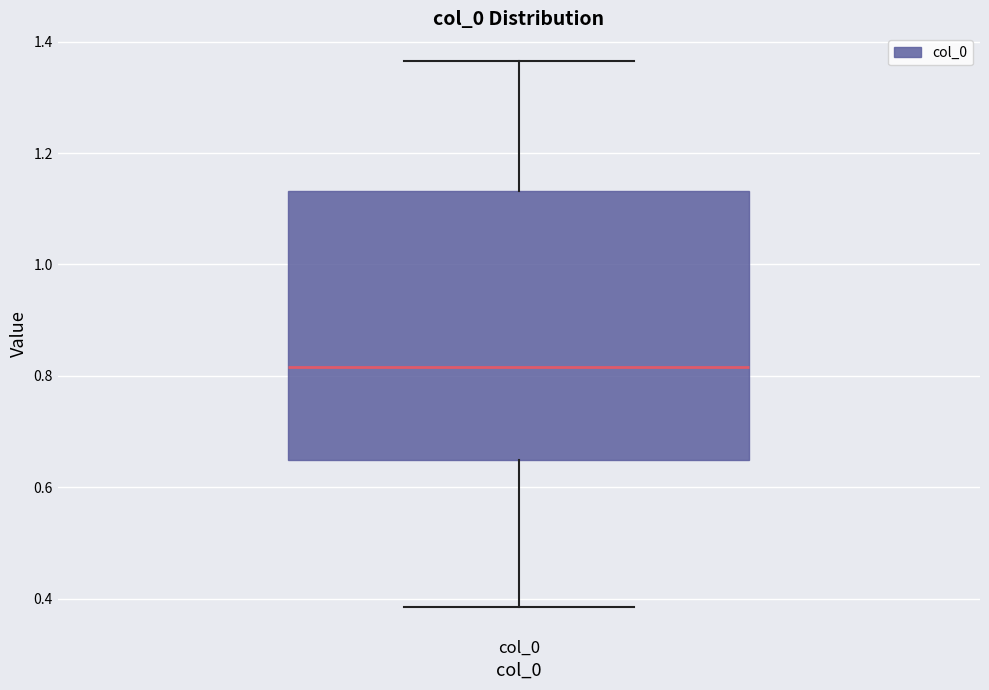

Where is the upper edge of the box for col_0 on the y-axis? The values are not printed on the chart, so give them approximately, as read against the axis.

1.14